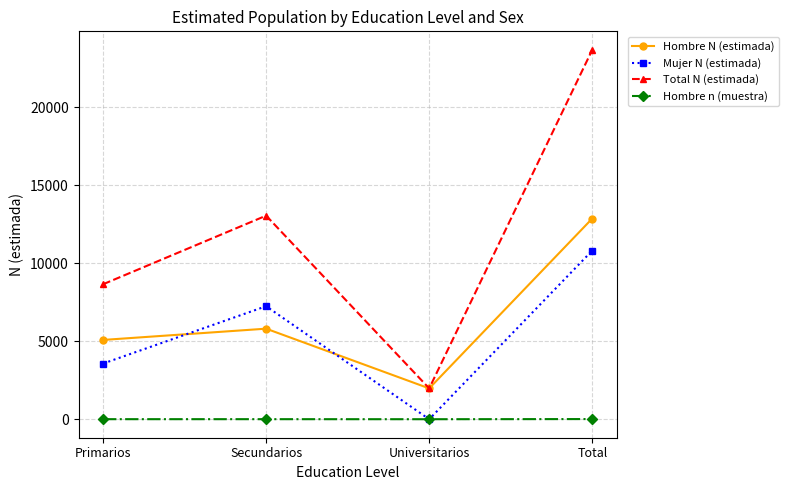

What is the minimum value for Hombre N (estimada)?

1979